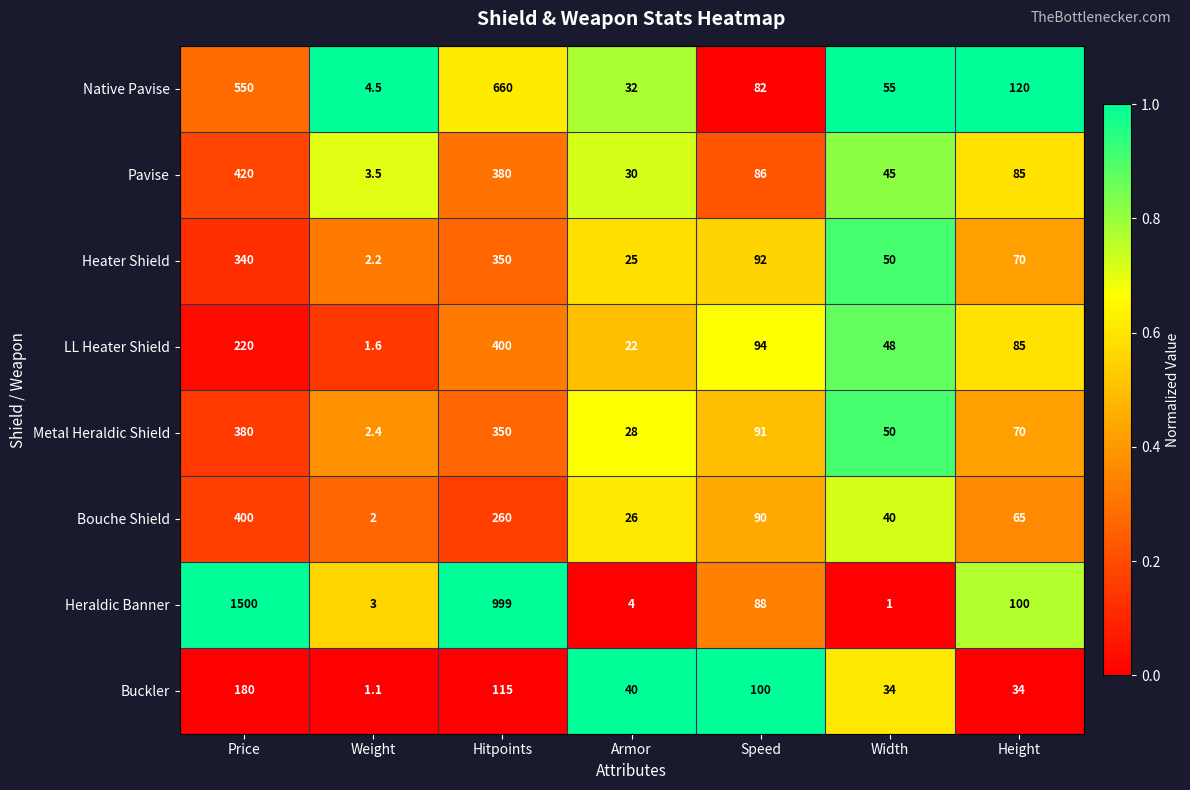

What is the sum of all Metal Heraldic Shield values?

971.4